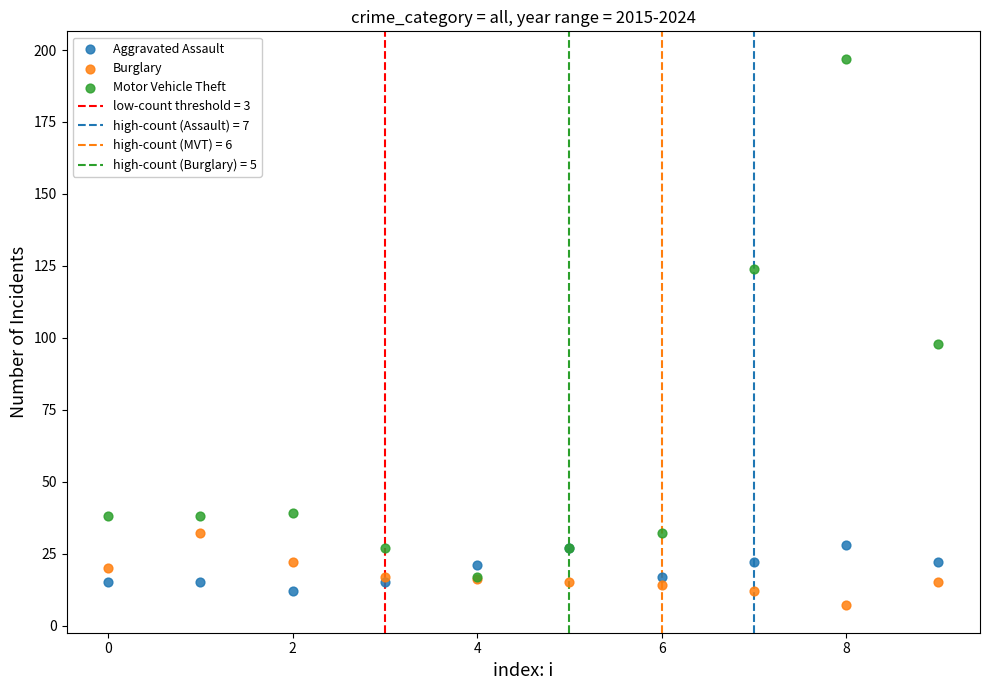

Which series has the largest Y range (max minus min)?

Motor Vehicle Theft